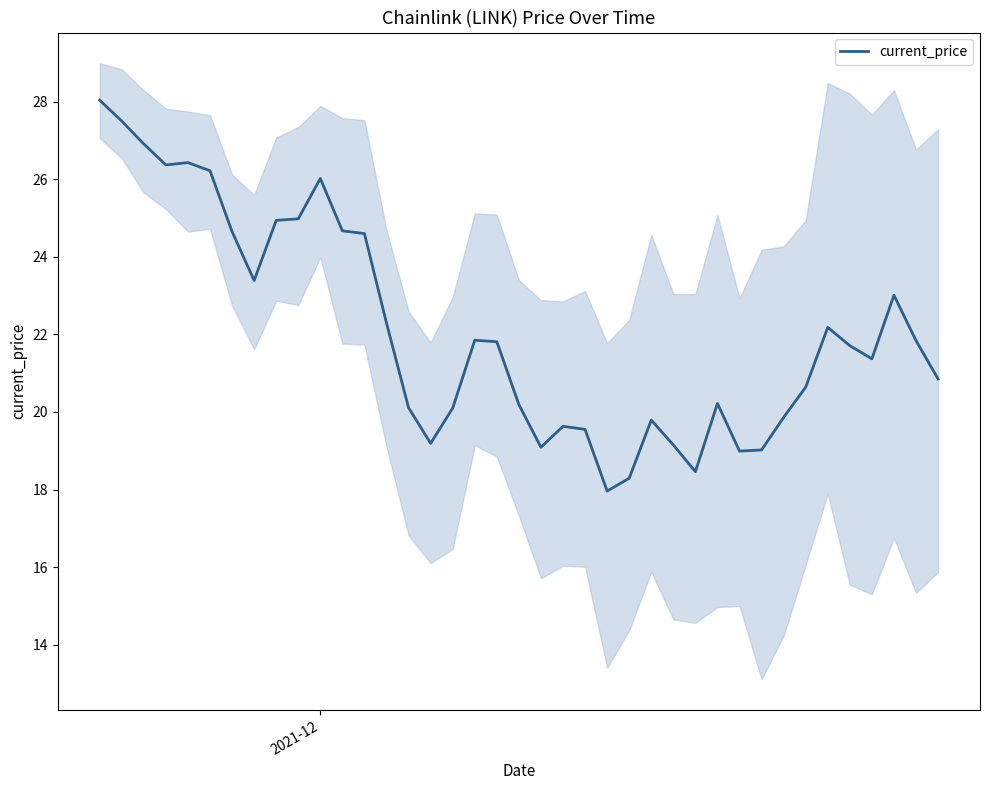

What is the minimum value for current_price?

18.0